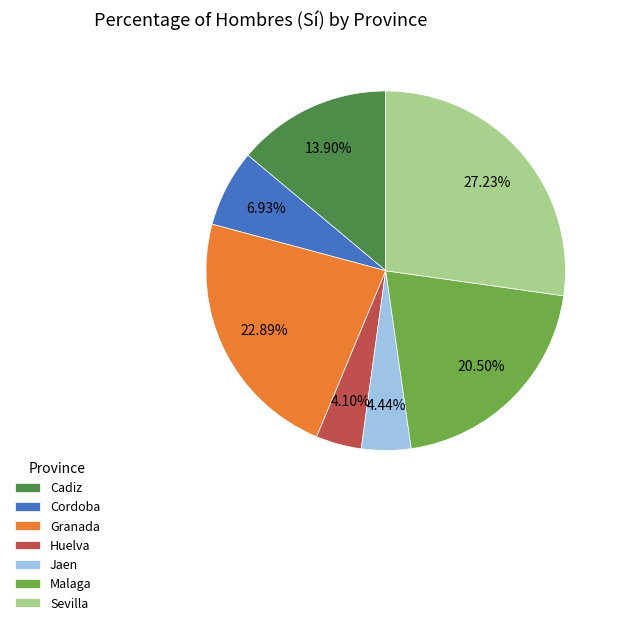

Count the number of slices in the pie.

7